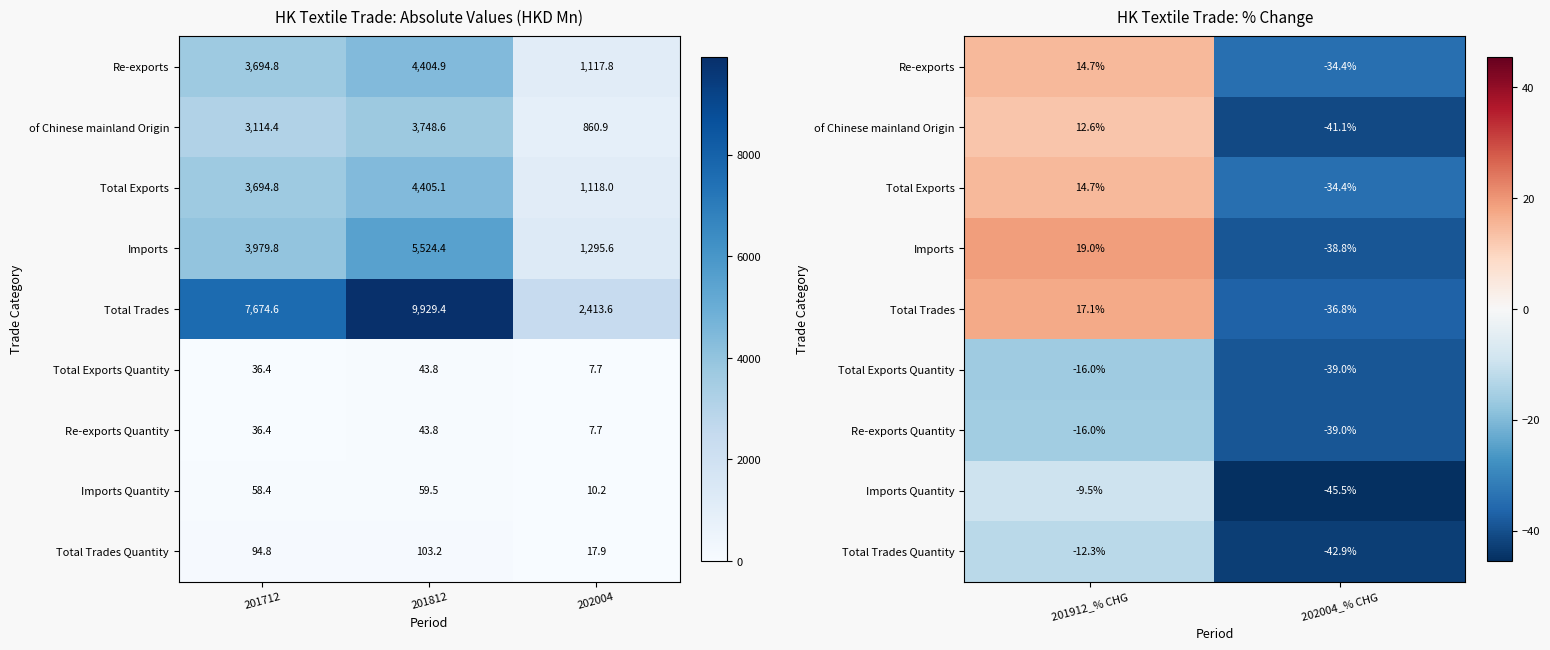

What is the sum of all Total Exports Quantity values?

-55.0